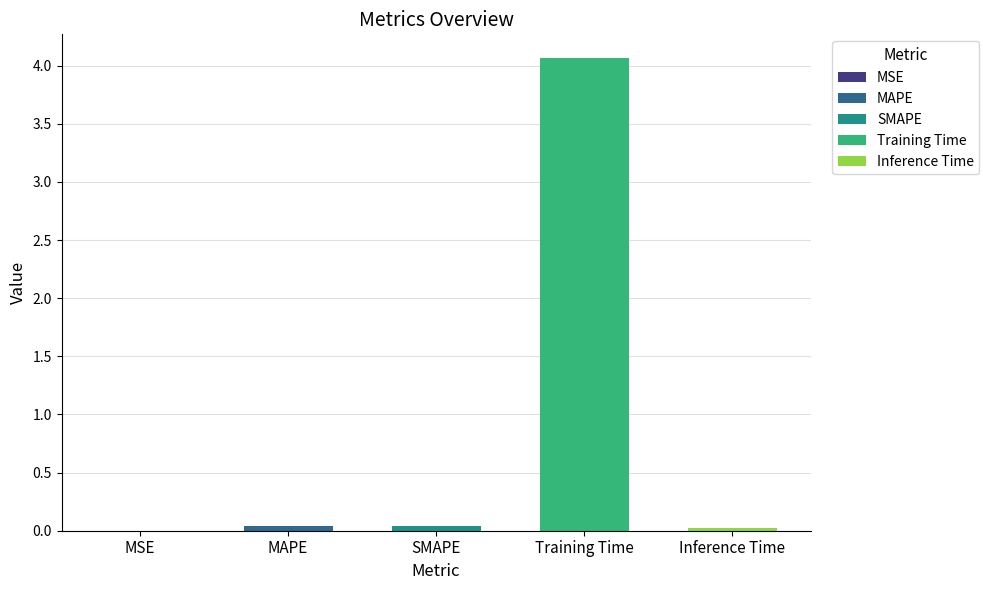

List the labels in order of value, smallest first.

MSE, Inference Time, SMAPE, MAPE, Training Time